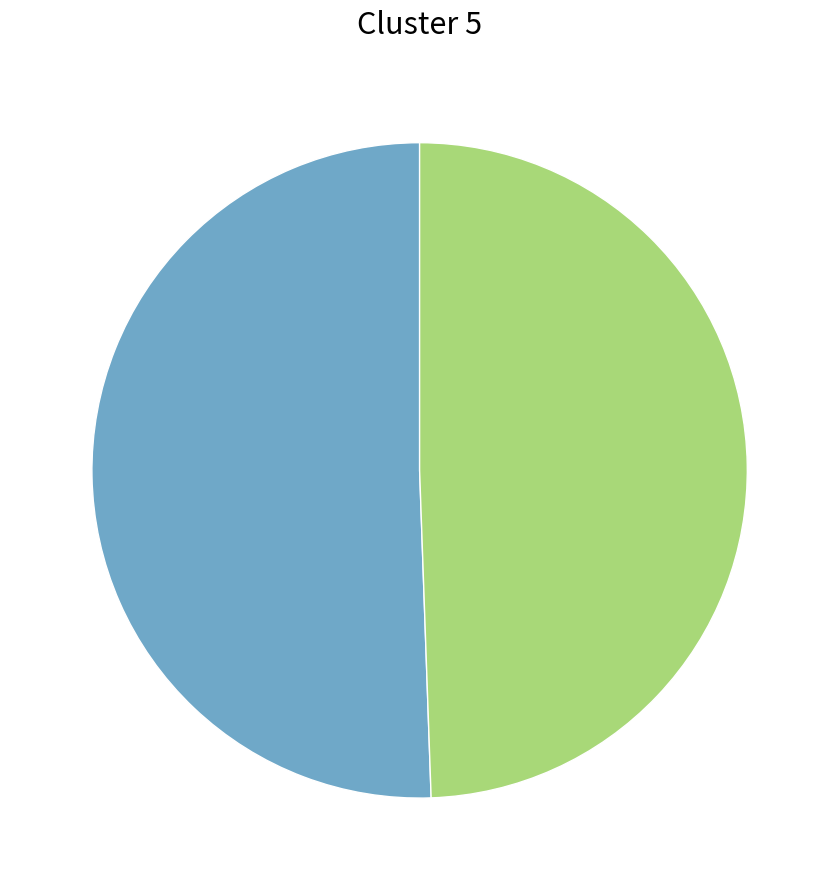

Does any single category account for the majority?

Yes